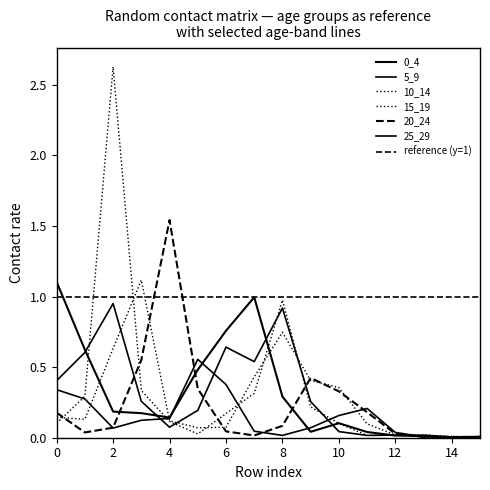

Count the number of data series in this chart.

6